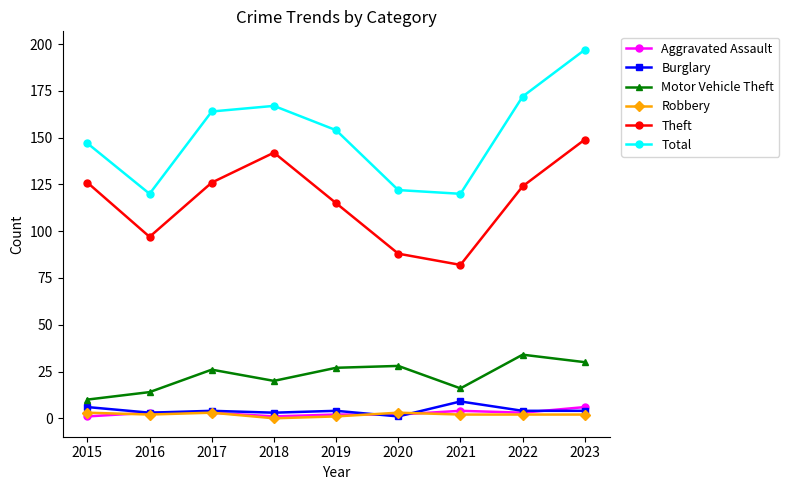

The Total series shows 211 at 2015. True or false?

False